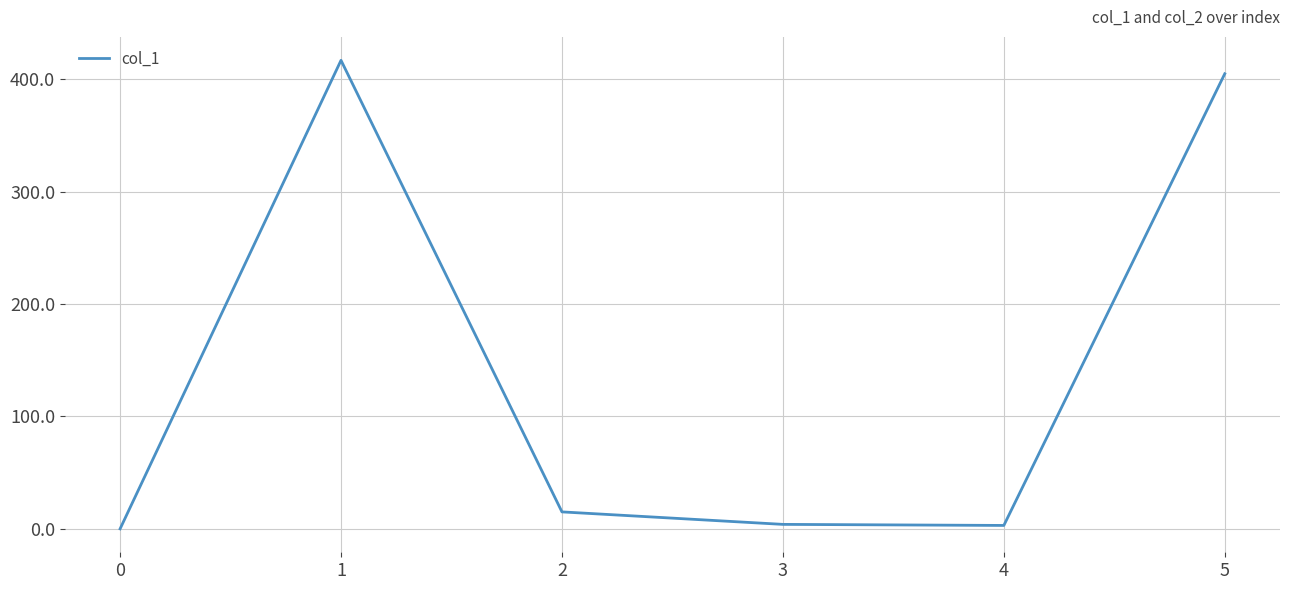

What is the difference between the second highest and minimum values?

404.8